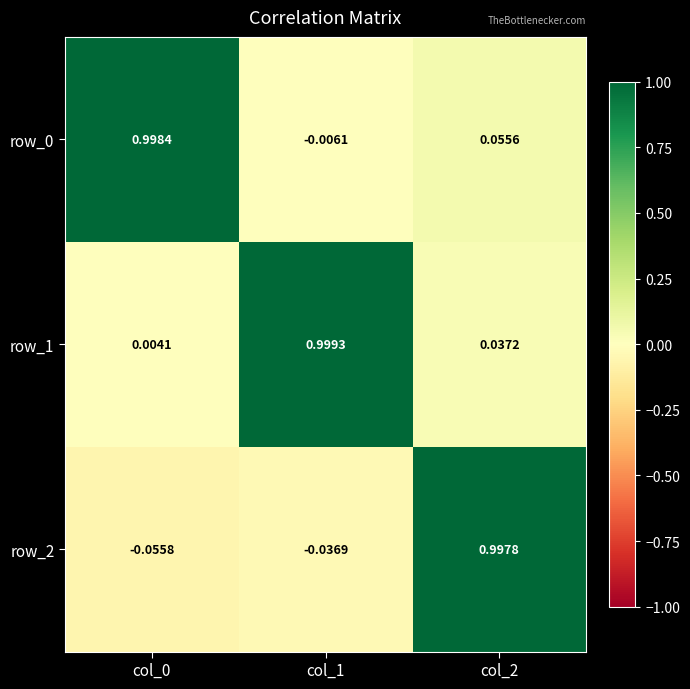

Is the value of row_2 at col_1 greater than the value of row_0 at col_0?

No